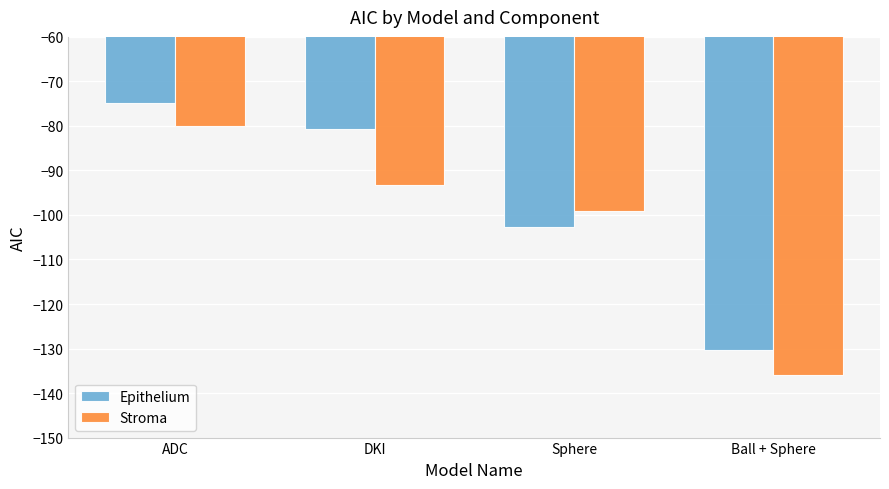

What is the total value across all series at Sphere?

-201.7